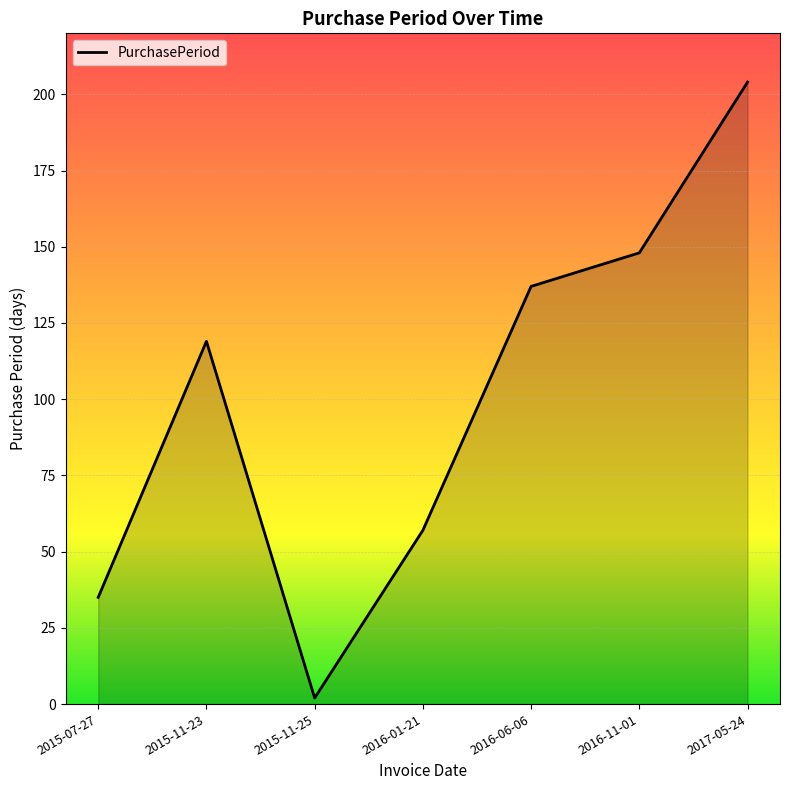

Does the chart display data point markers on the line(s)?

No